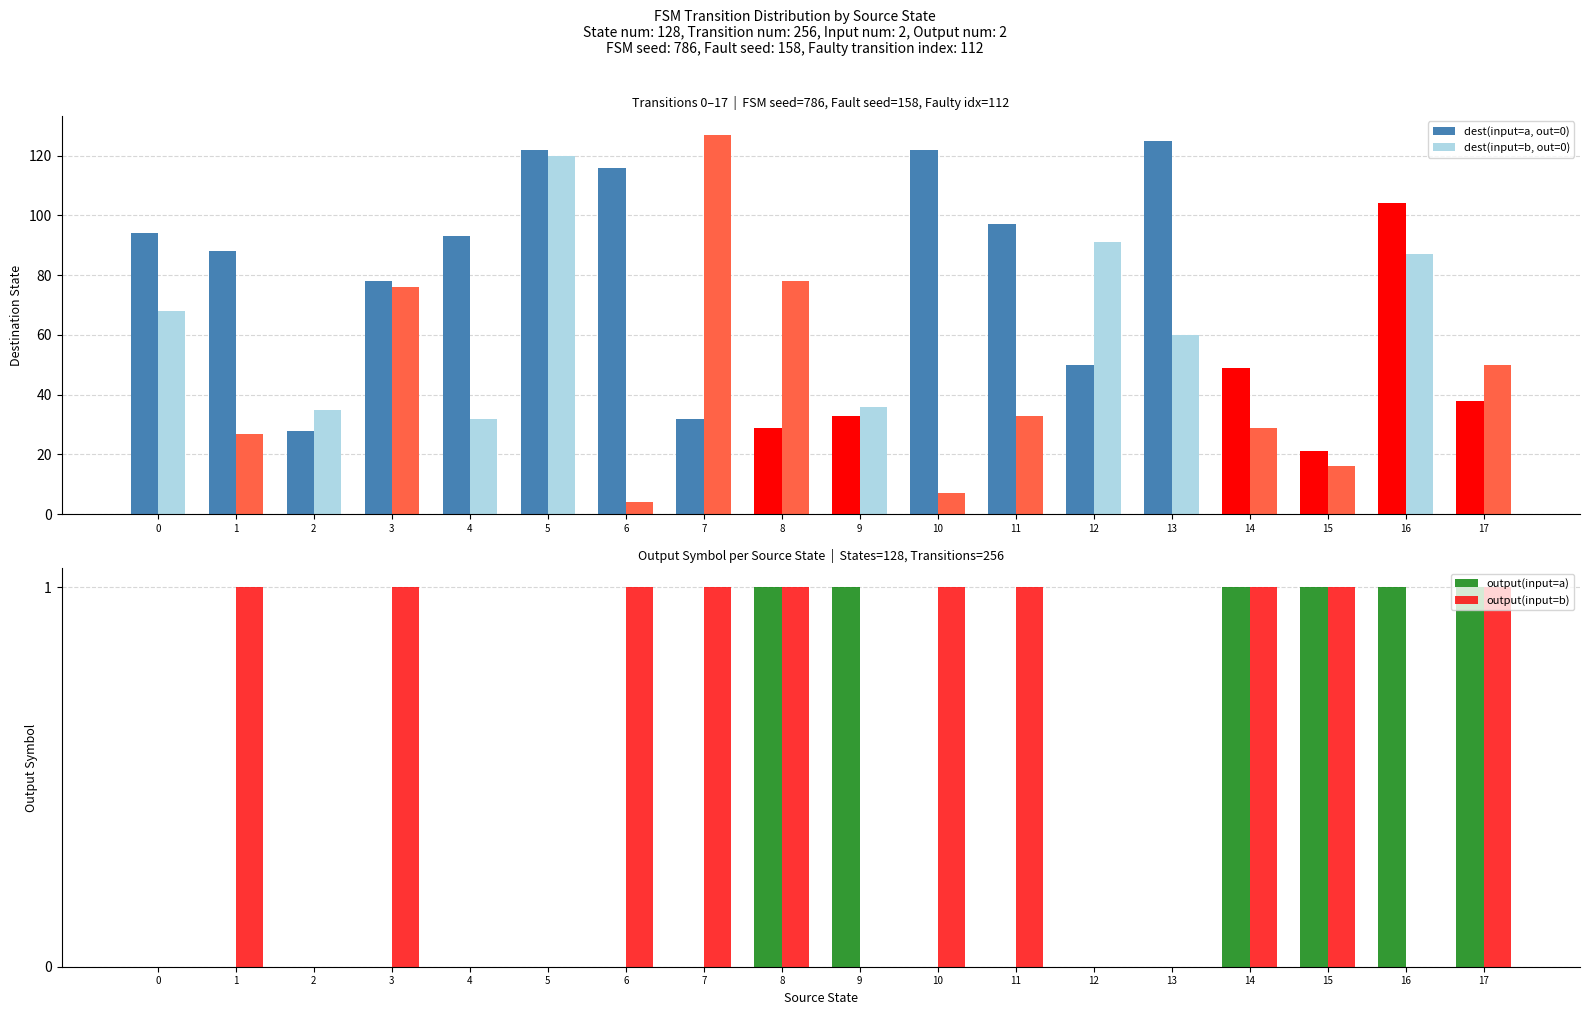

Read the dest(input=b, out=0) value at 7.

127